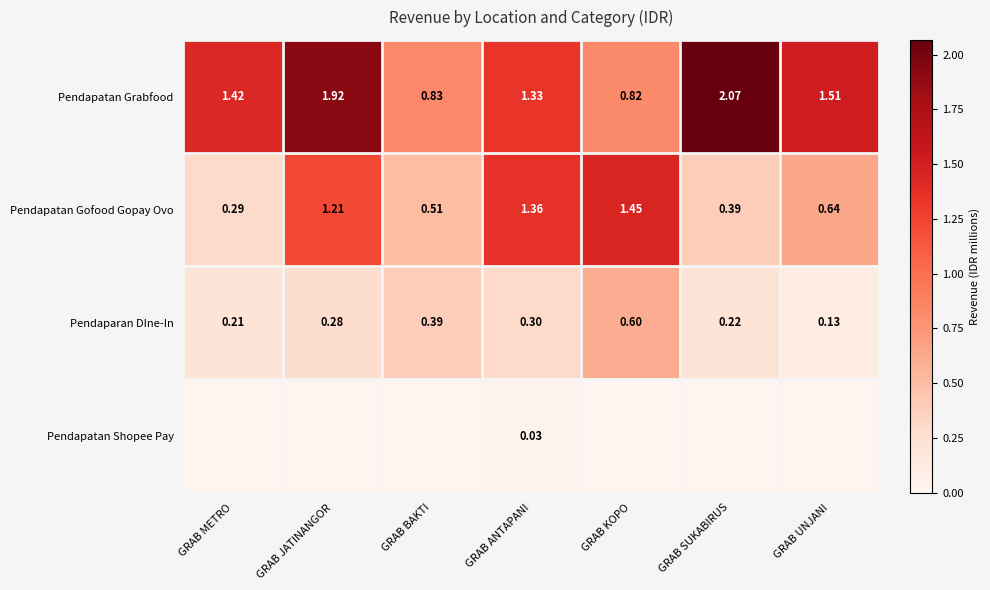

Count the number of data series in this chart.

4